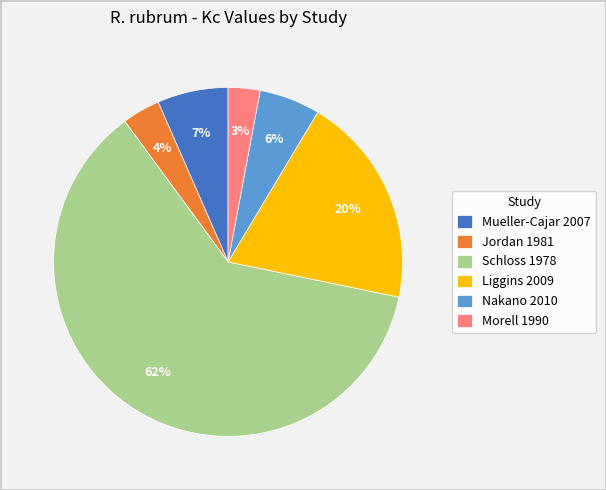

Which slice is the smallest?

Morell 1990